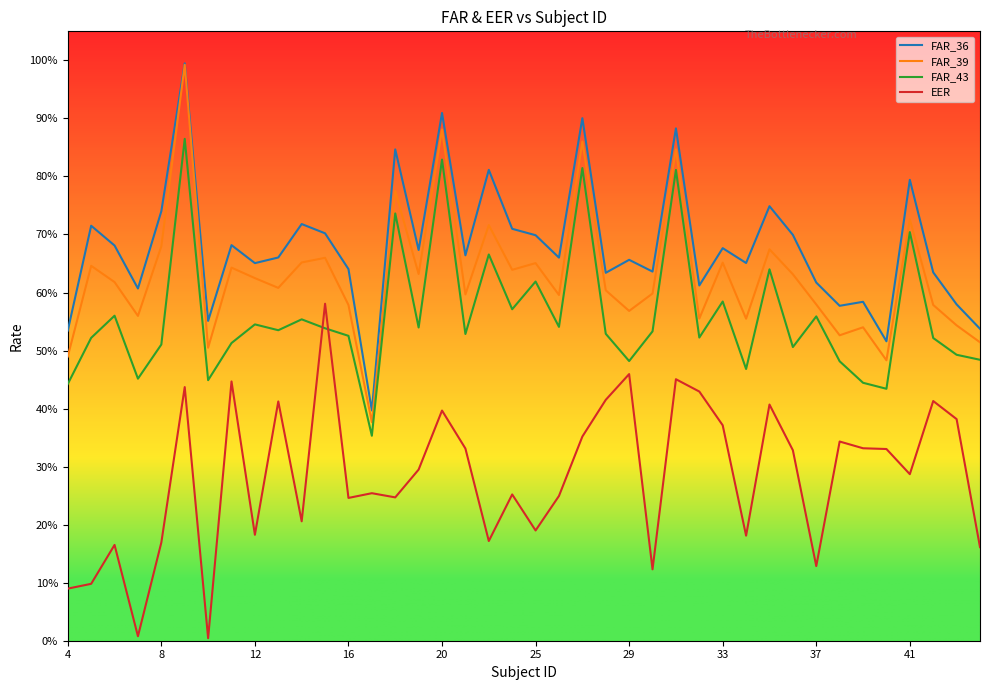

Does the chart display data point markers on the line(s)?

No